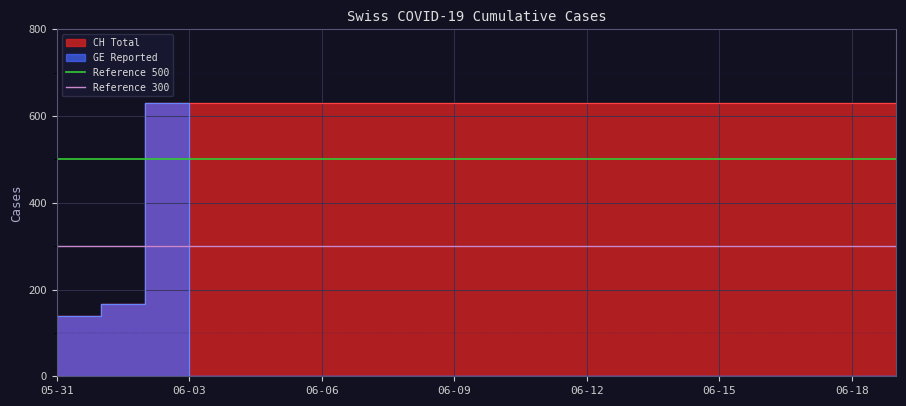

Is the value of Reference 500 at 06-03 greater than the value of Reference 300 at 05-31?

Yes